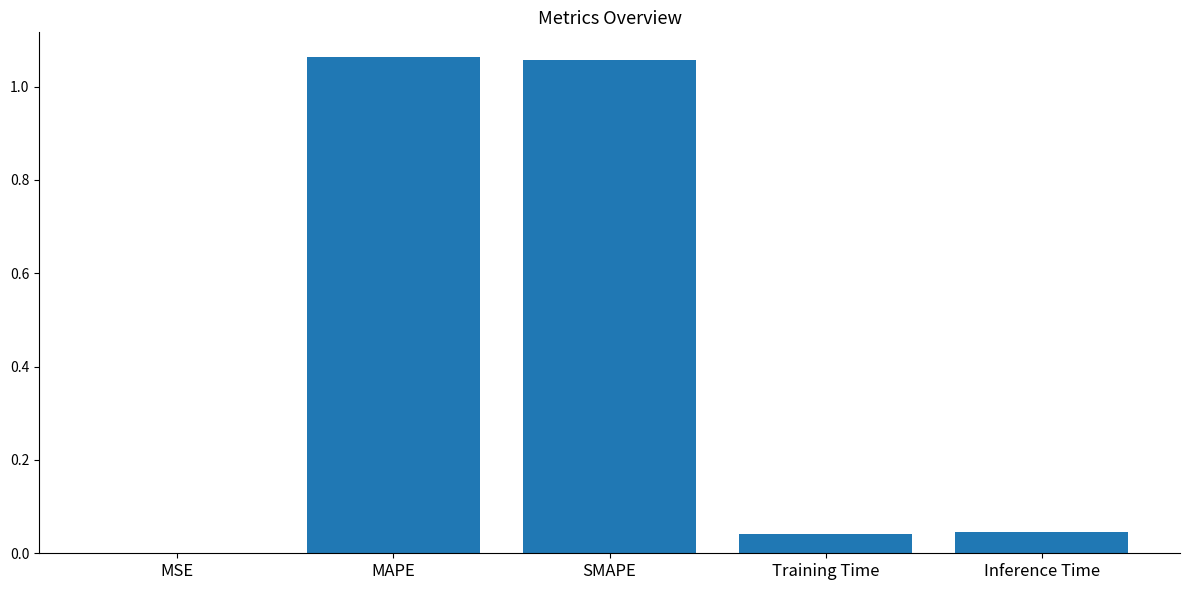

What is the sum of all values?

2.2